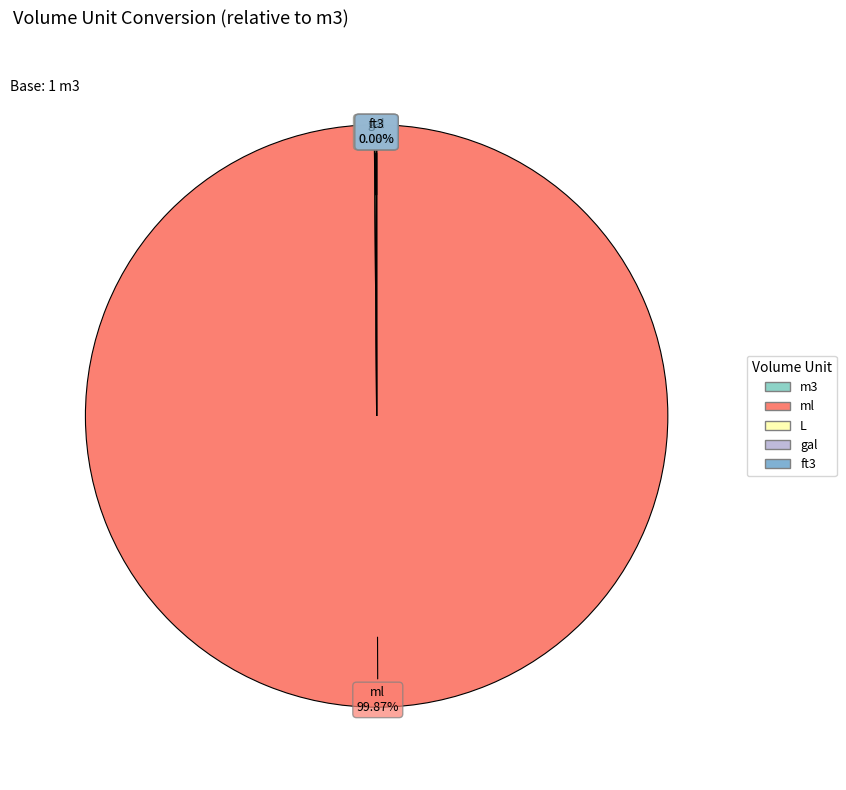

Is there a majority slice in this chart?

Yes